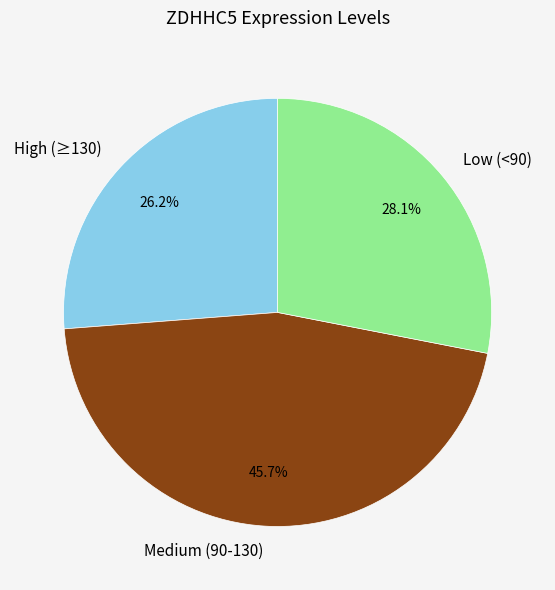

Which has a higher value, Low (<90) or High (≥130)?

Low (<90)